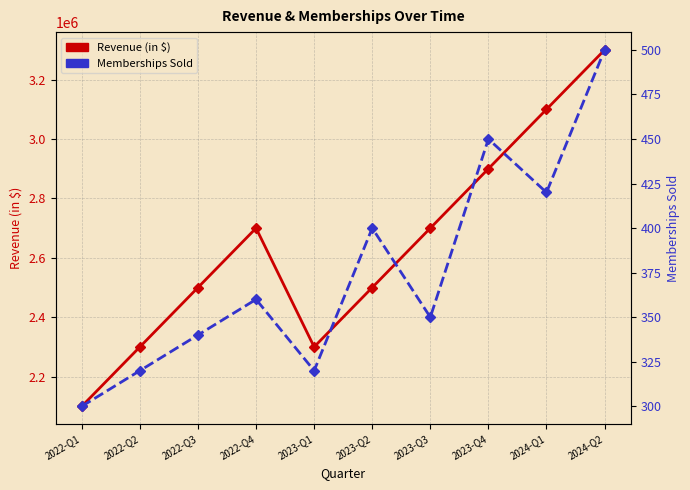

What is the value of the Revenue (in $) point at the 1st from the left?

2100000